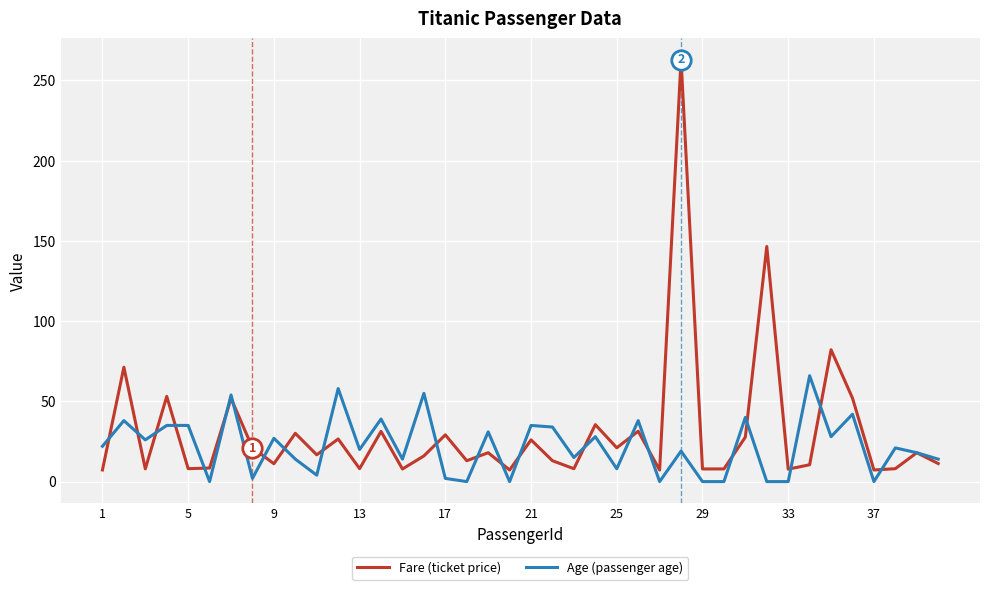

What is the minimum value for Fare (ticket price)?

7.2